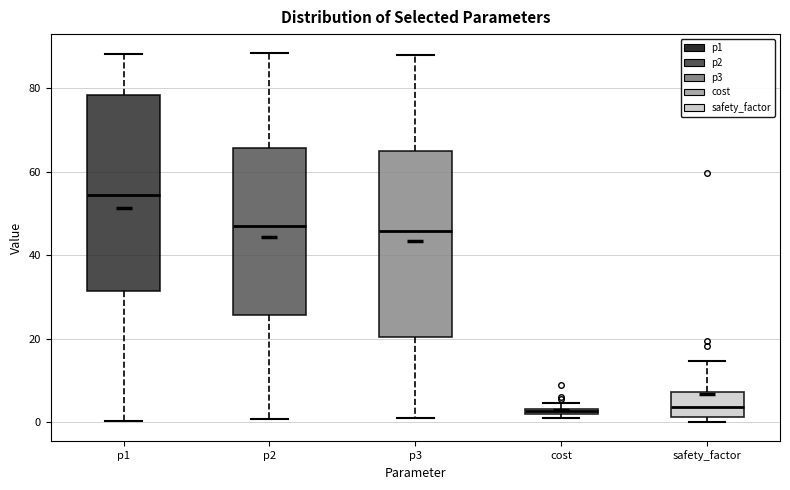

Where does the upper whisker of the box for safety_factor end on the y-axis? The values are not printed on the chart, so give them approximately, as read against the axis.

14